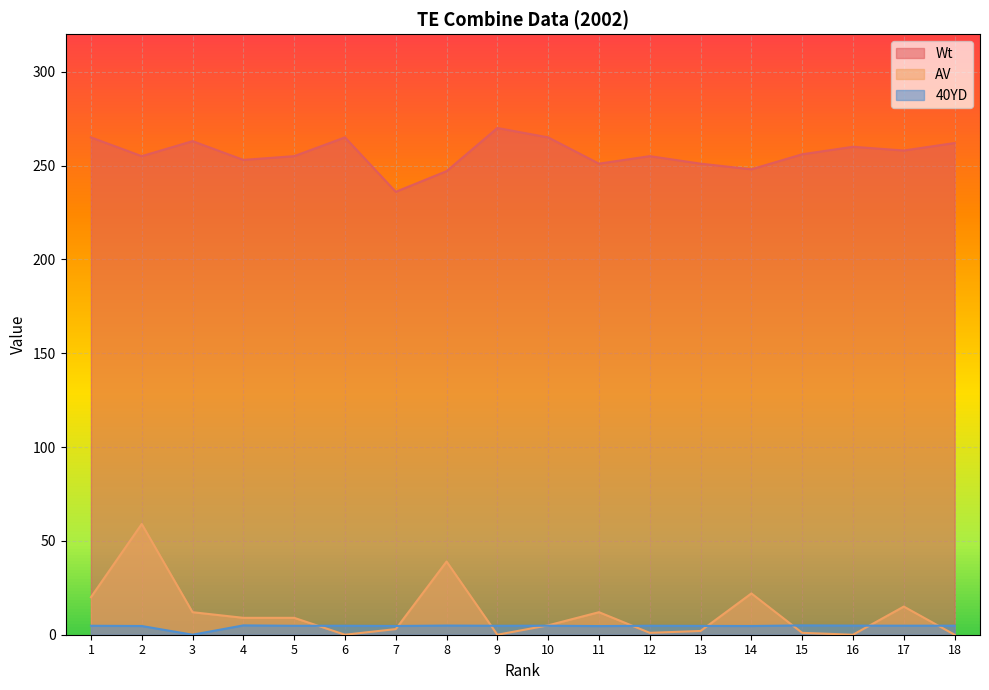

Is the value of AV at 13 greater than the value of 40YD at 11?

No